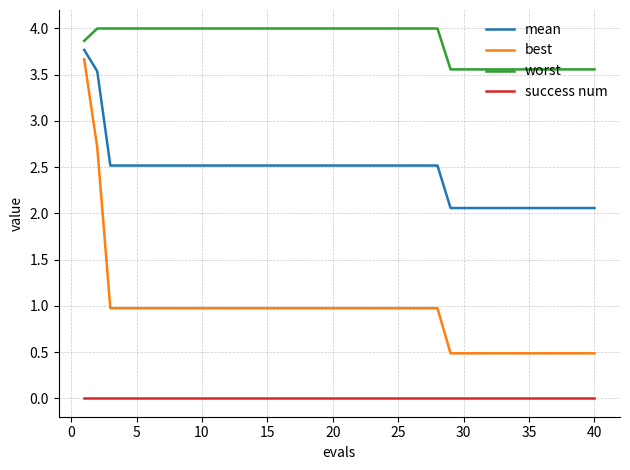

Count the number of categories in the chart.

40